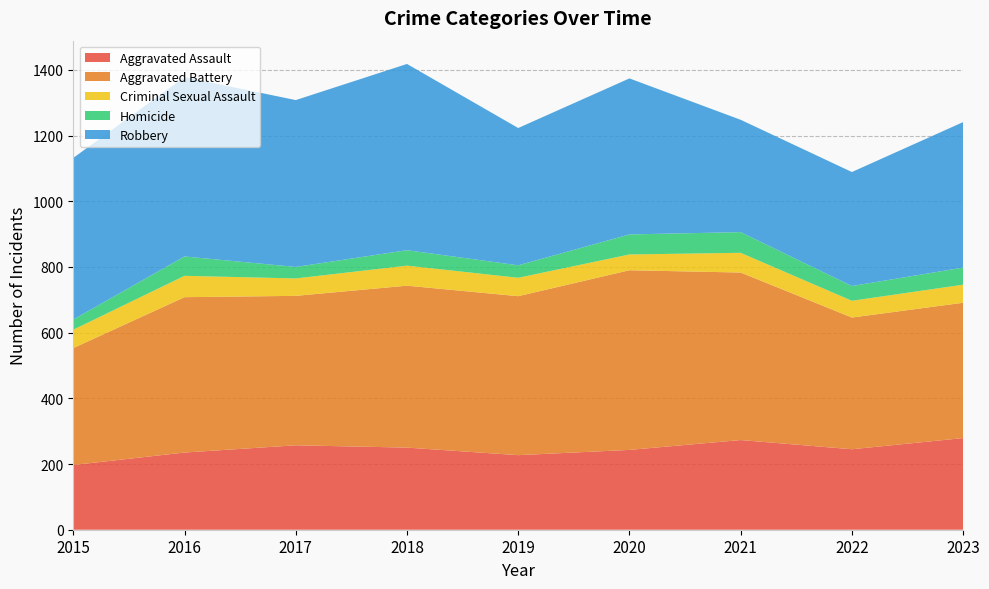

Reading left to right, list all the values displayed in this chart.

Aggravated Assault: 197	235	257	250	227	243	273	245	279
Aggravated Battery: 356	473	455	493	484	547	510	401	412
Criminal Sexual Assault: 56	65	53	61	56	48	60	51	55
Homicide: 31	59	35	47	38	61	63	45	52
Robbery: 492	546	508	567	418	475	342	347	443